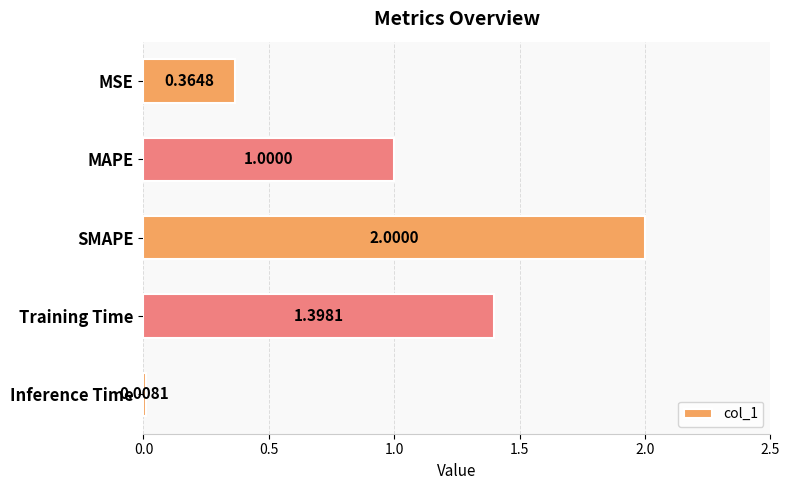

Where is the data nearest to the value 1?

MAPE